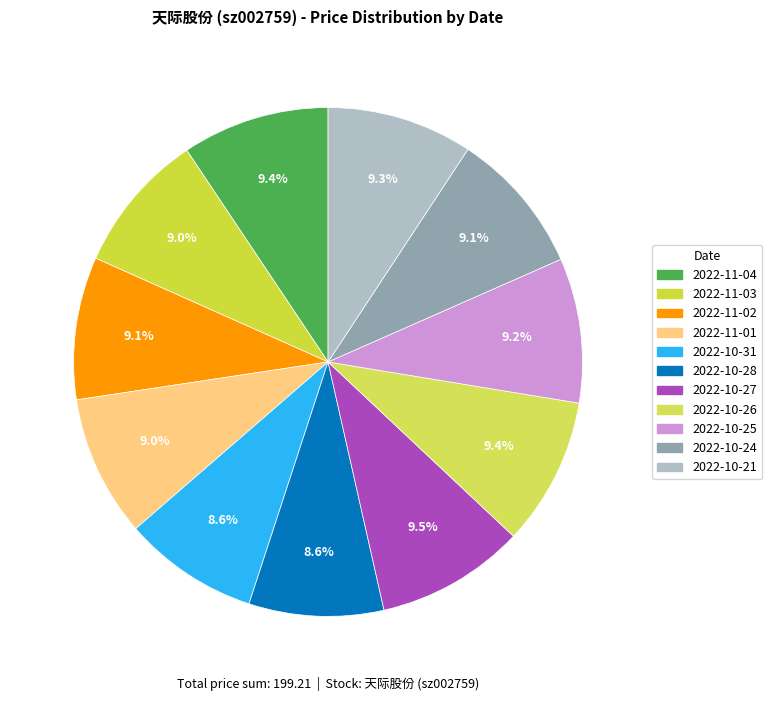

How many segments does this pie chart have?

11